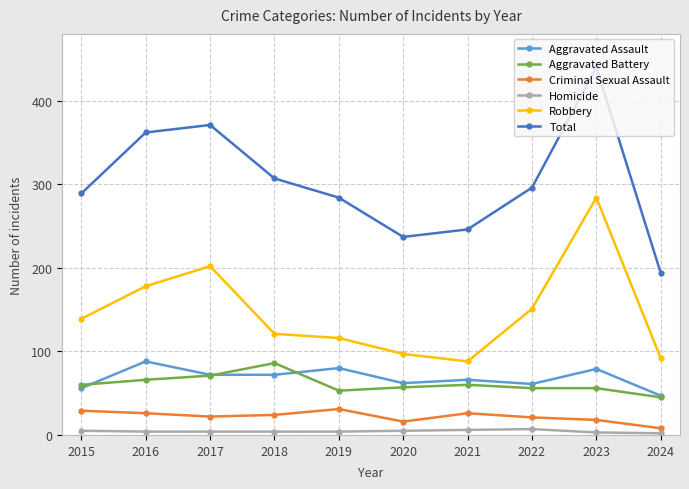

True or false: Total and Homicide intersect in this chart.

False